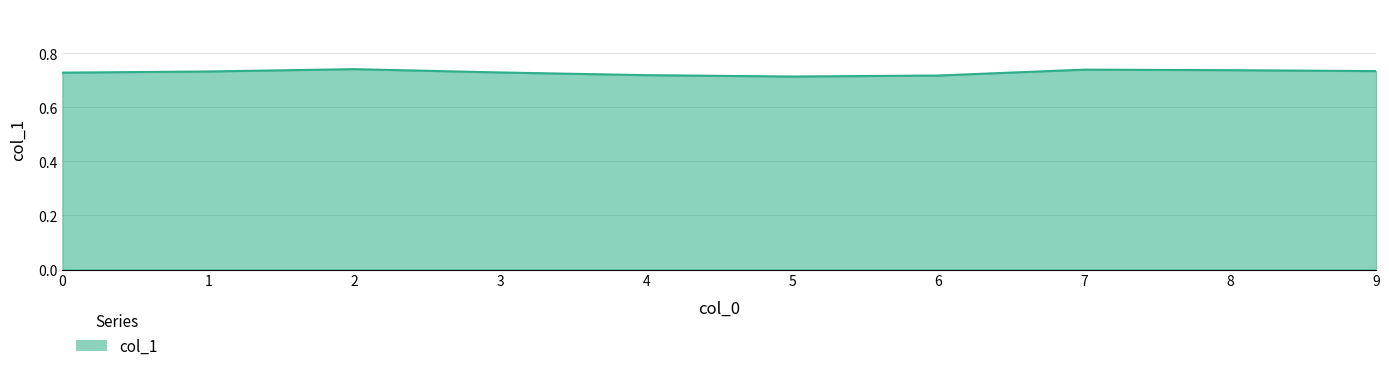

Is it true that the value at 0 is 0.3?

False